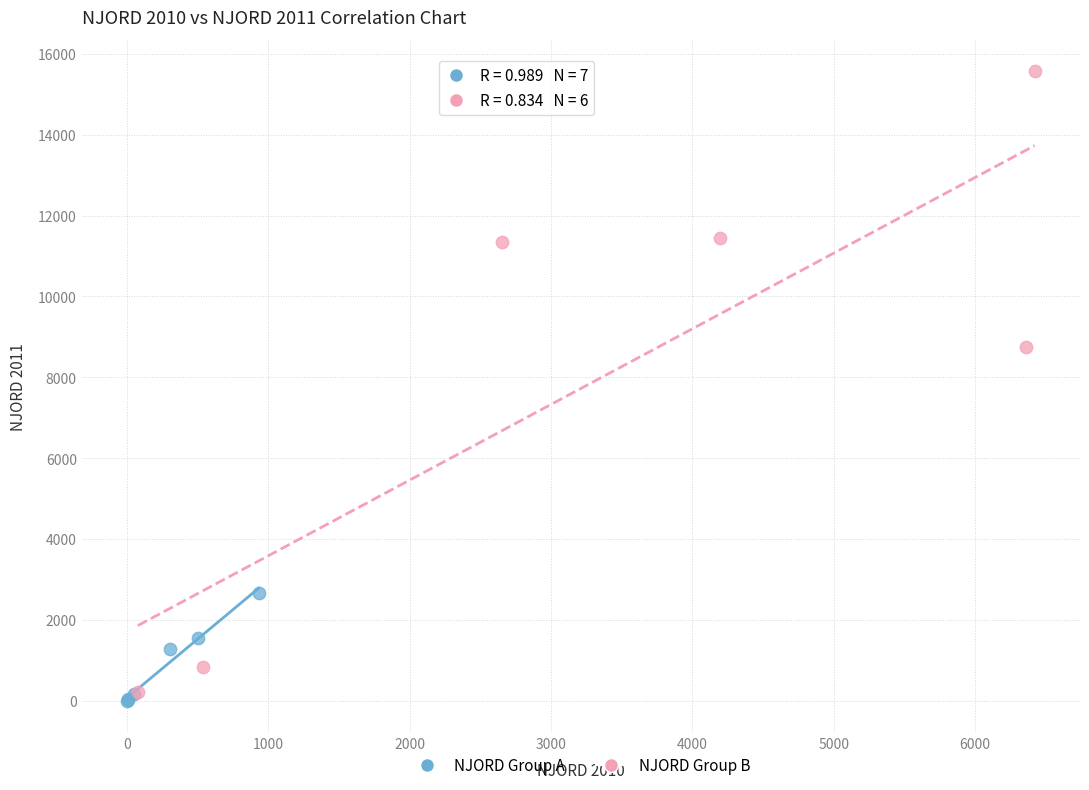

Which series has the widest spread of Y values?

NJORD Group B